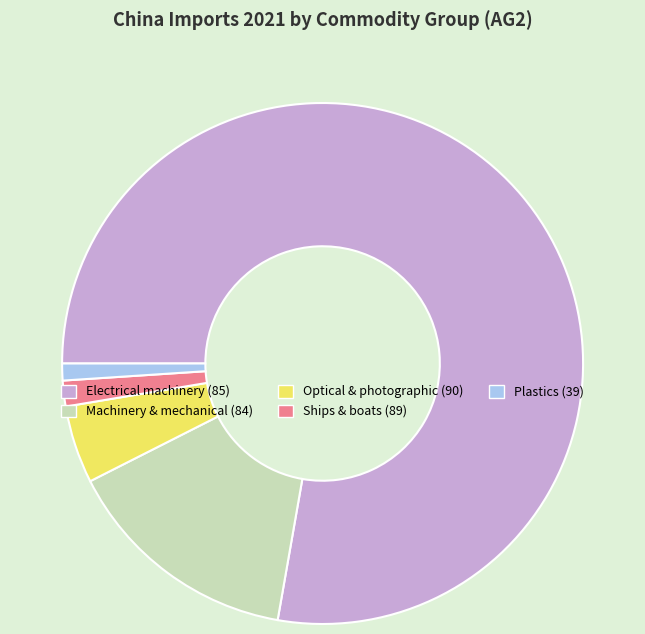

Between Electrical machinery (85) and Plastics (39), which is larger?

Electrical machinery (85)